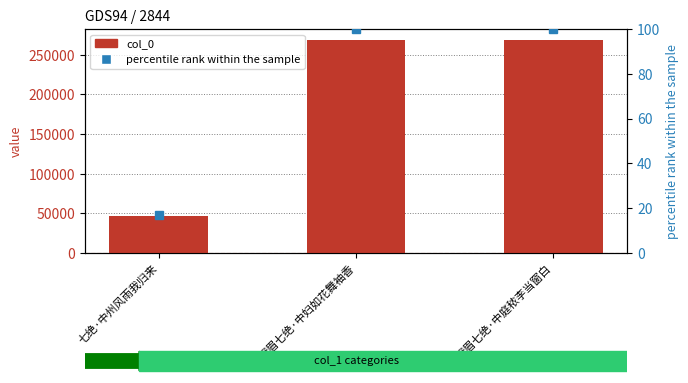

What is the average value of the col_0 series?

194733.0